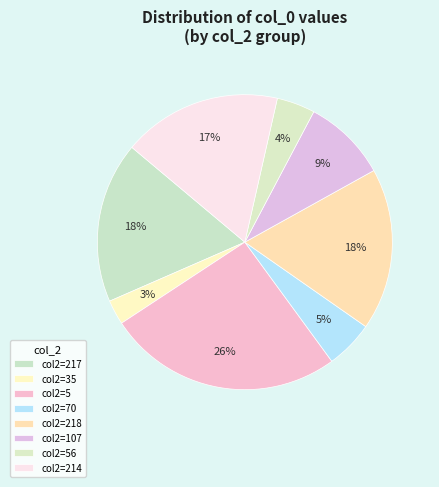

How many slices are in this pie chart?

8